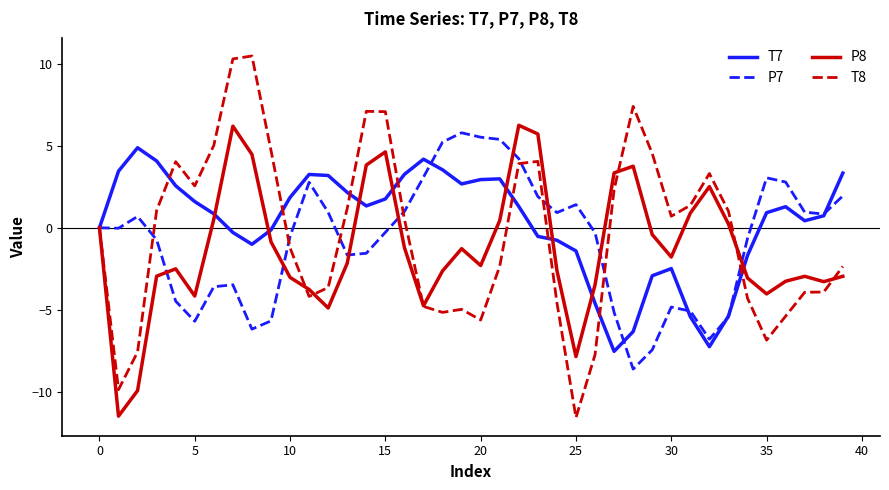

True or false: P7 and P8 cross at least once.

True